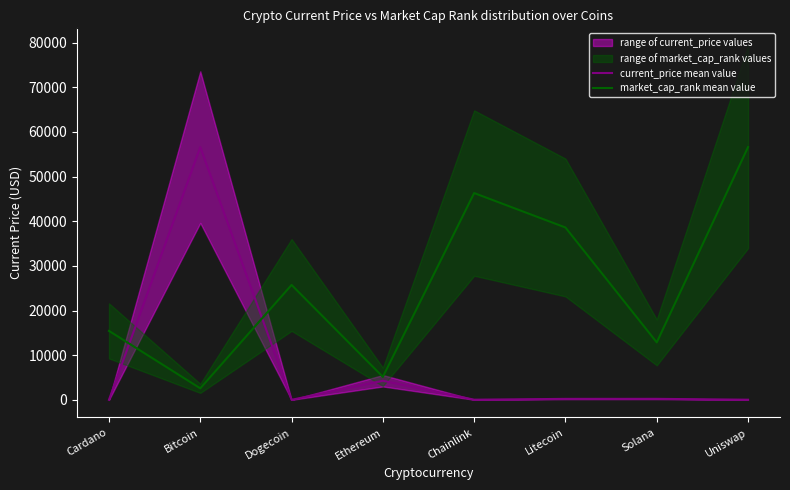

List the labels in order of current_price mean value value, smallest first.

Dogecoin, Cardano, Uniswap, Chainlink, Litecoin, Solana, Ethereum, Bitcoin